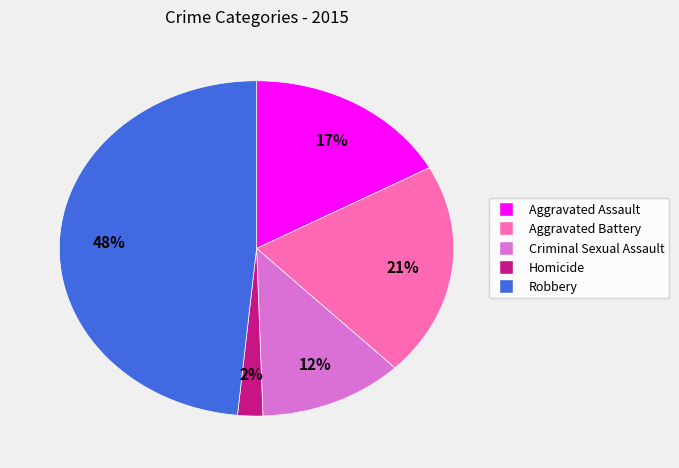

Does any single category account for the majority?

No